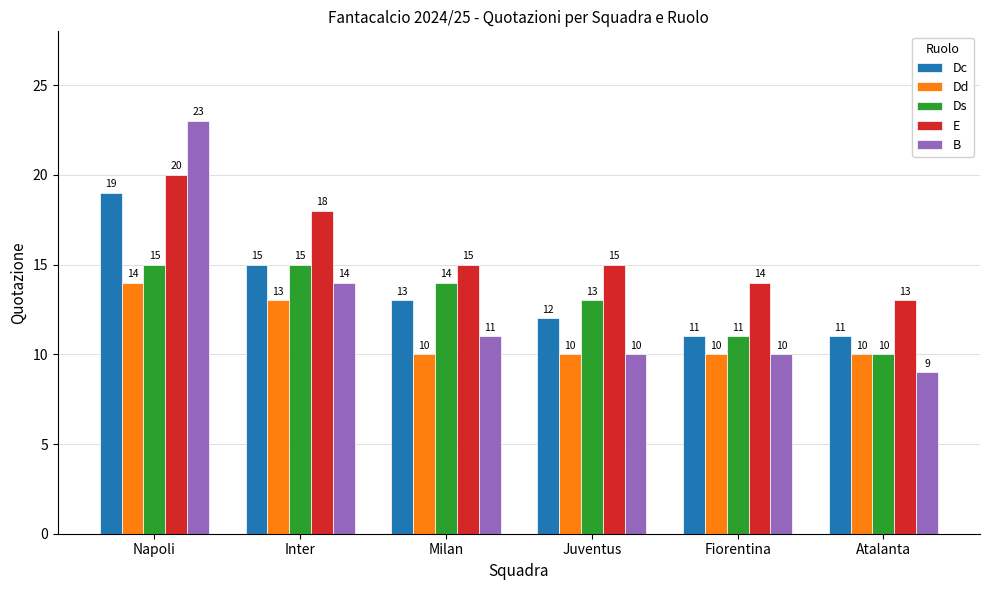

What is the spread (max minus min) of values at Milan?

5